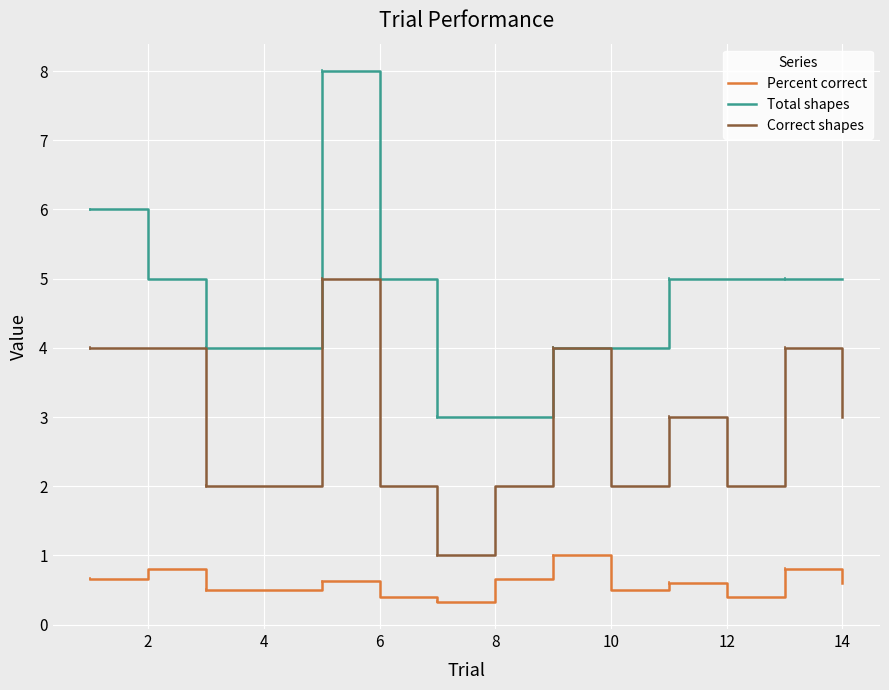

What are all the series names shown in the legend?

Percent correct, Total shapes, Correct shapes